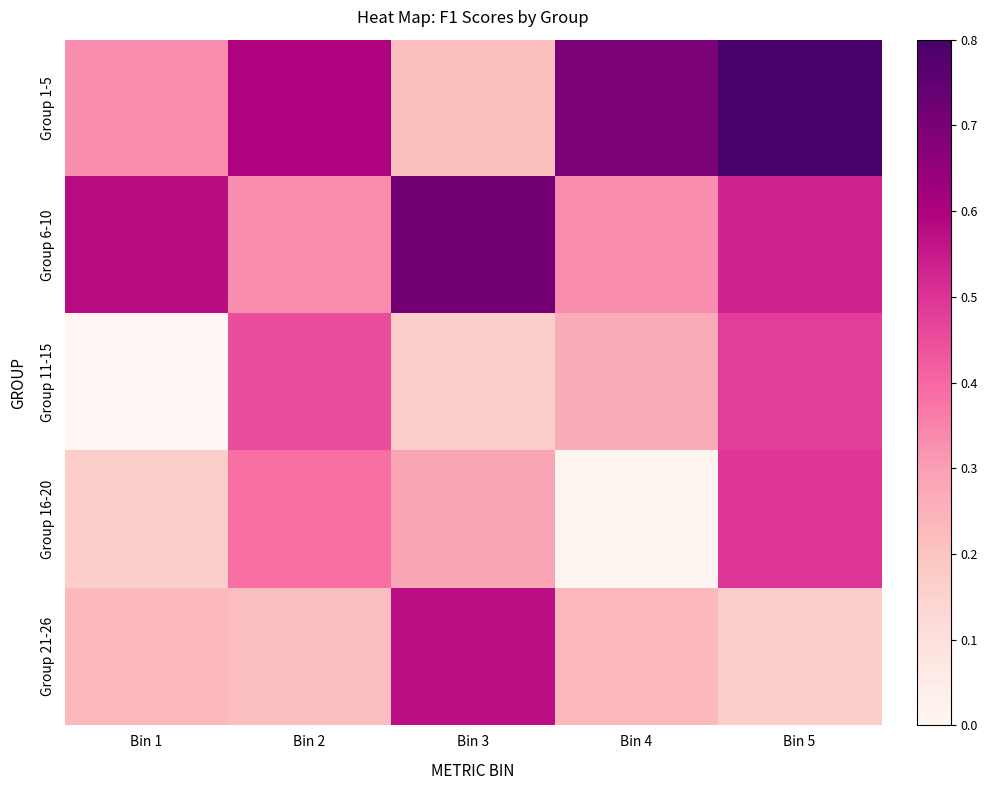

Which series has the largest range (max minus min)?

Group 1-5